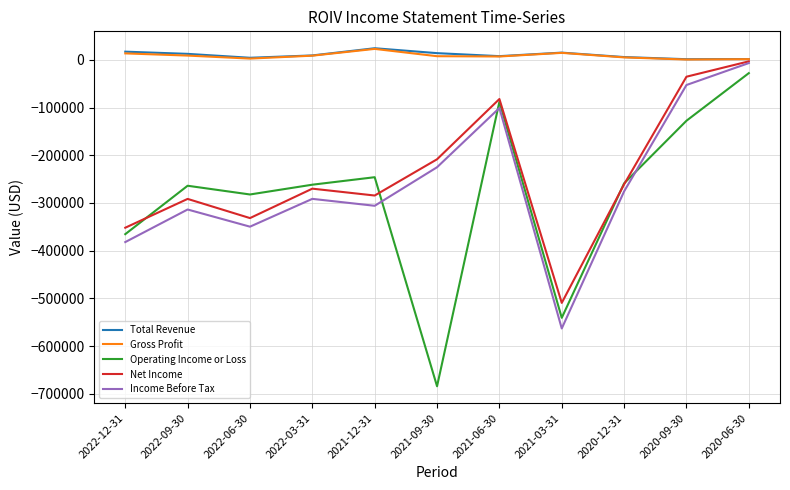

At which category does the chart reach its minimum across all series?

2021-09-30